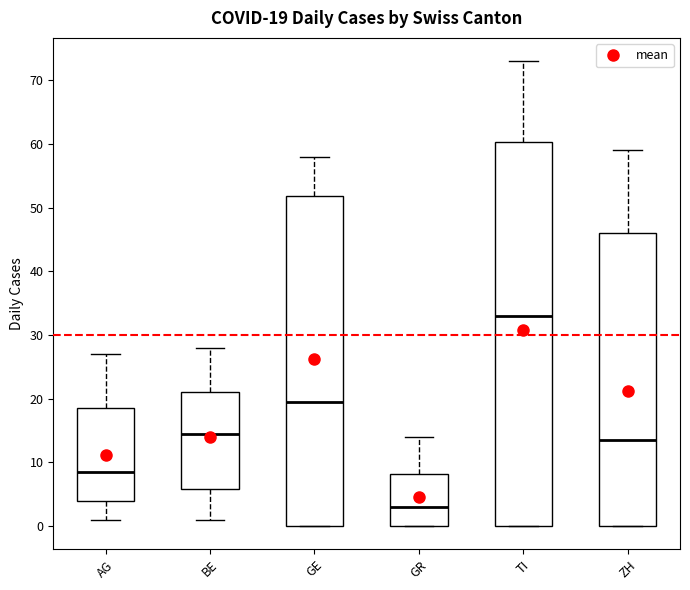

Which box is the tallest, from its lower edge to its upper edge?

TI